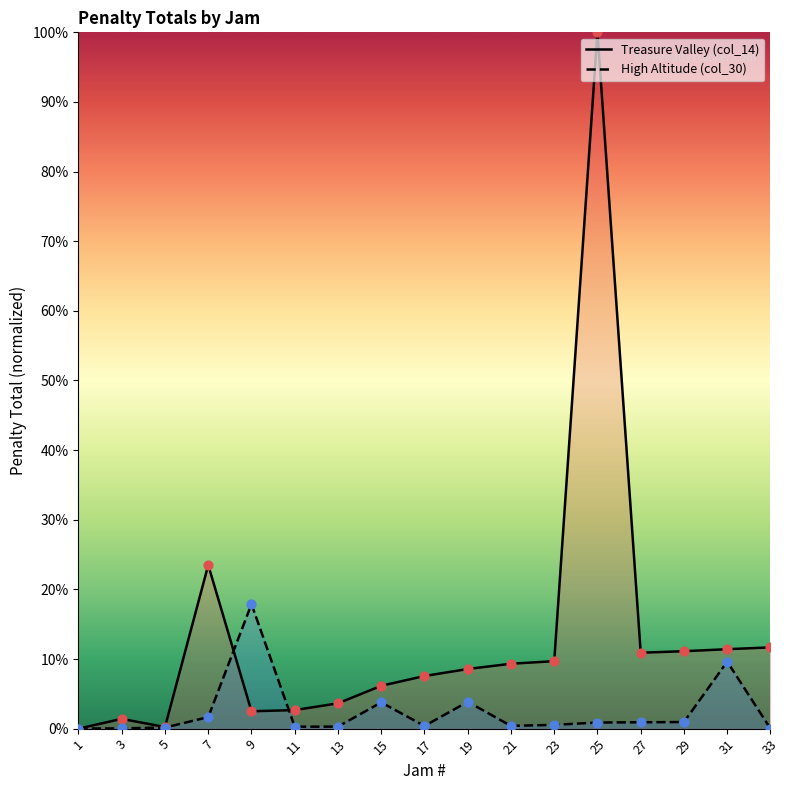

Which series has the largest total across all categories?

Treasure Valley (col_14)